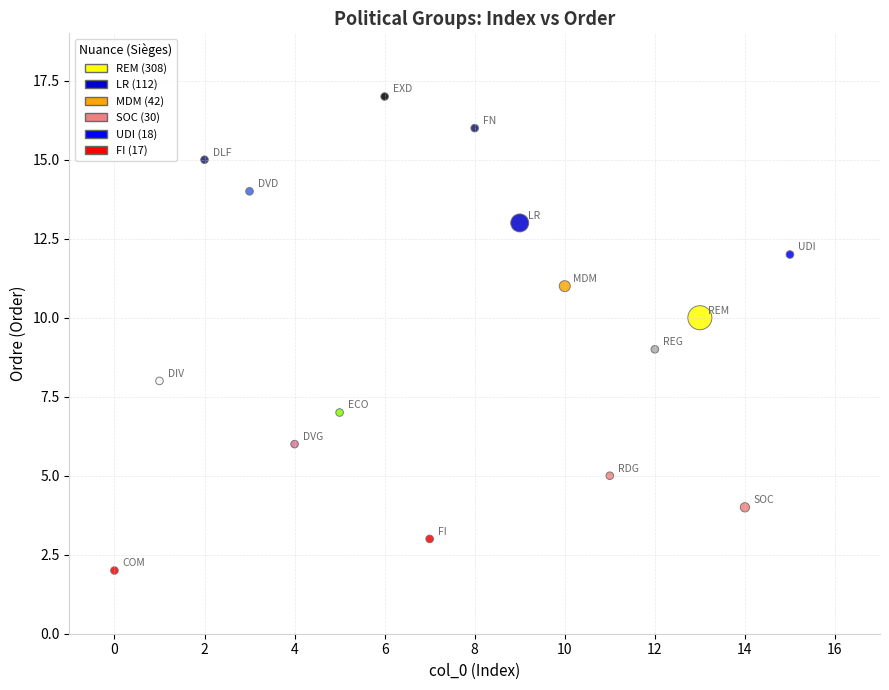

What is the range of Y values (max minus min)?

15